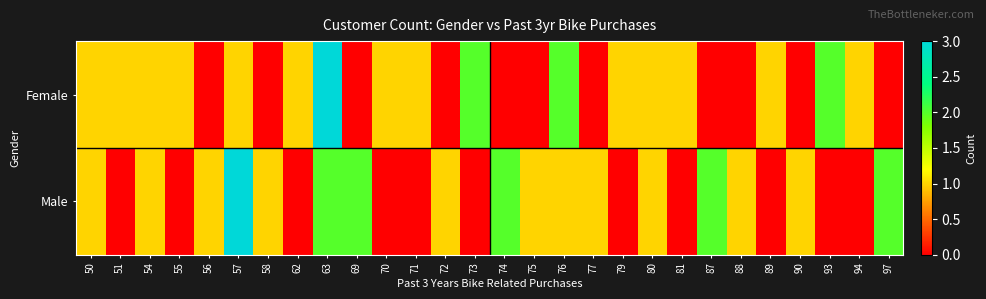

At which category is the sum across all series the highest?

63